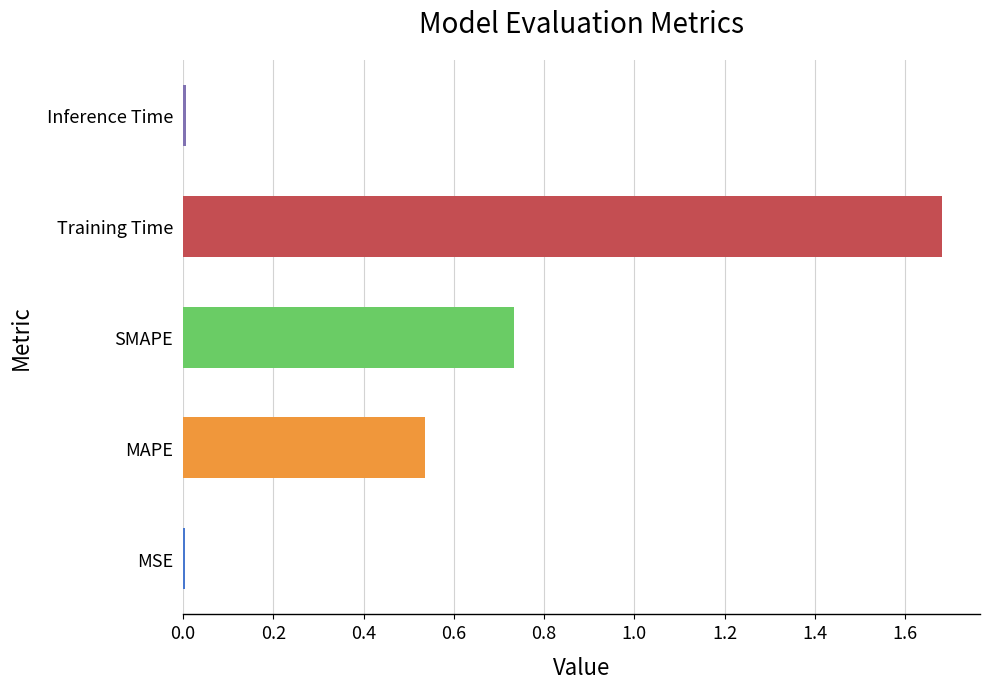

What is the sum of all values?

3.0